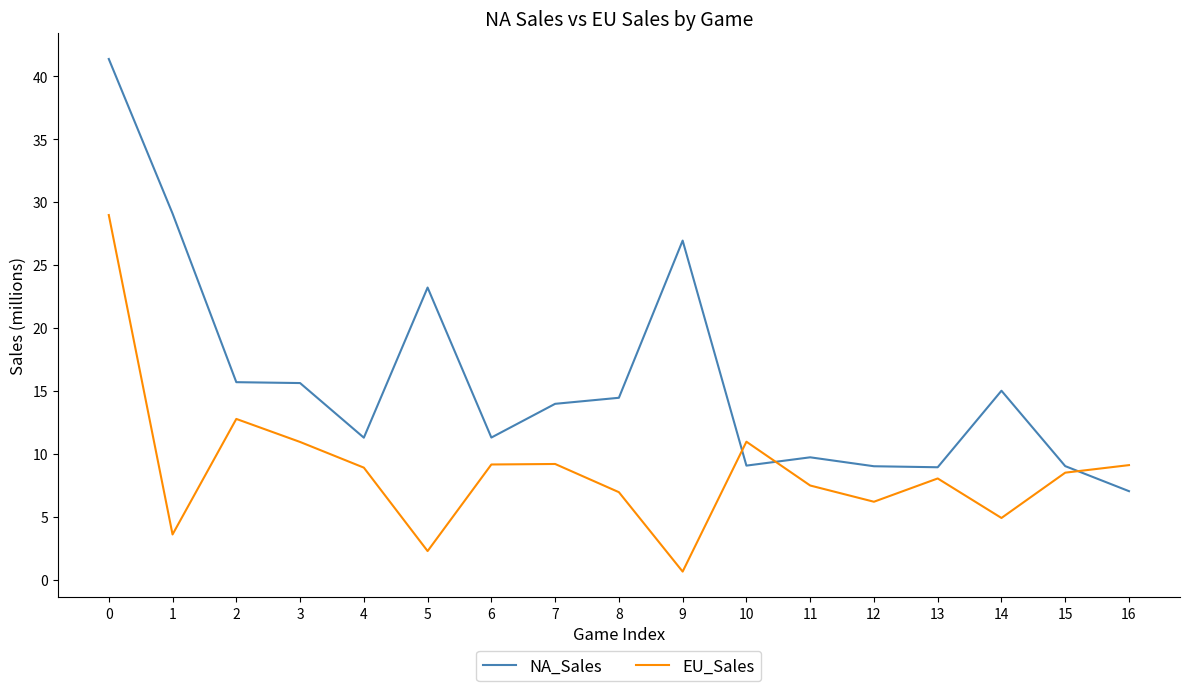

List the series in order of their overall mean, lowest first.

EU_Sales, NA_Sales